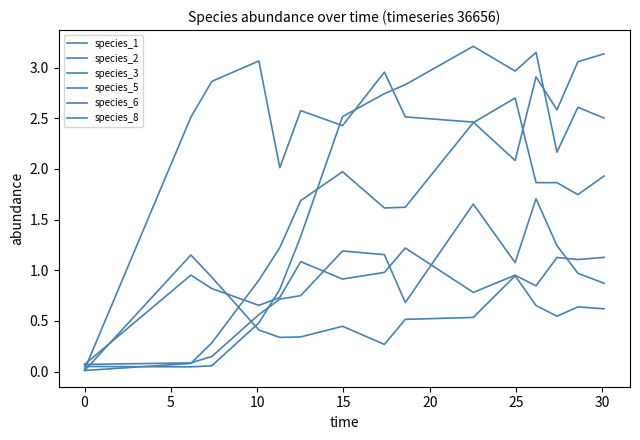

At how many categories does at least one series exceed 1?

14